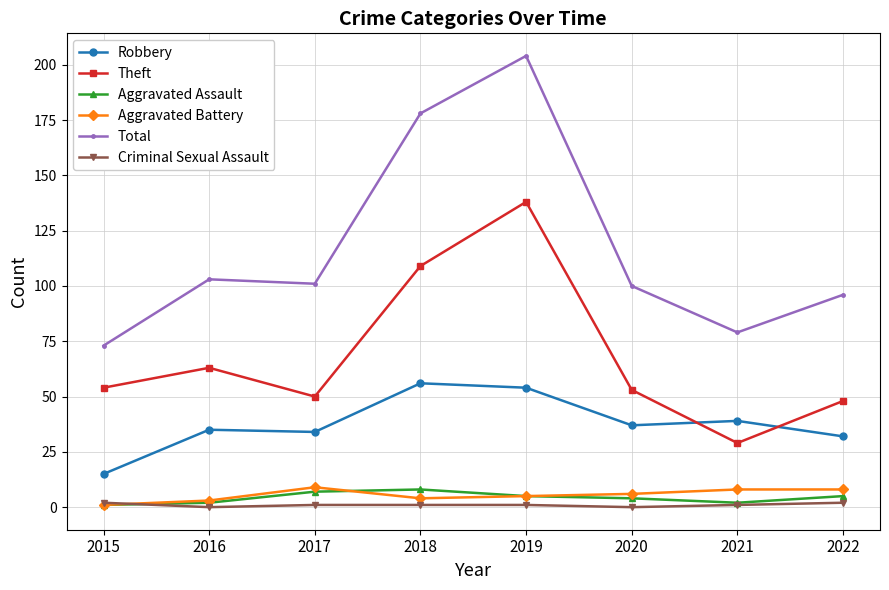

Which series has the largest range (max minus min)?

Total